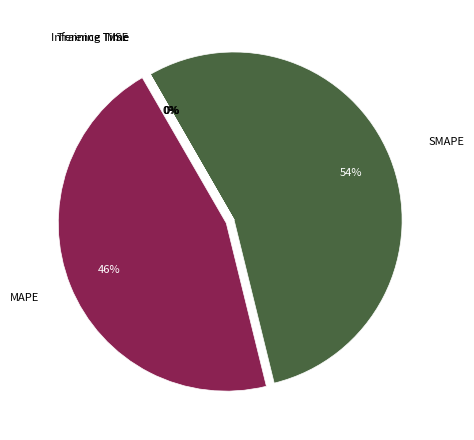

The SMAPE slice represents 54% of the pie. True or false?

True